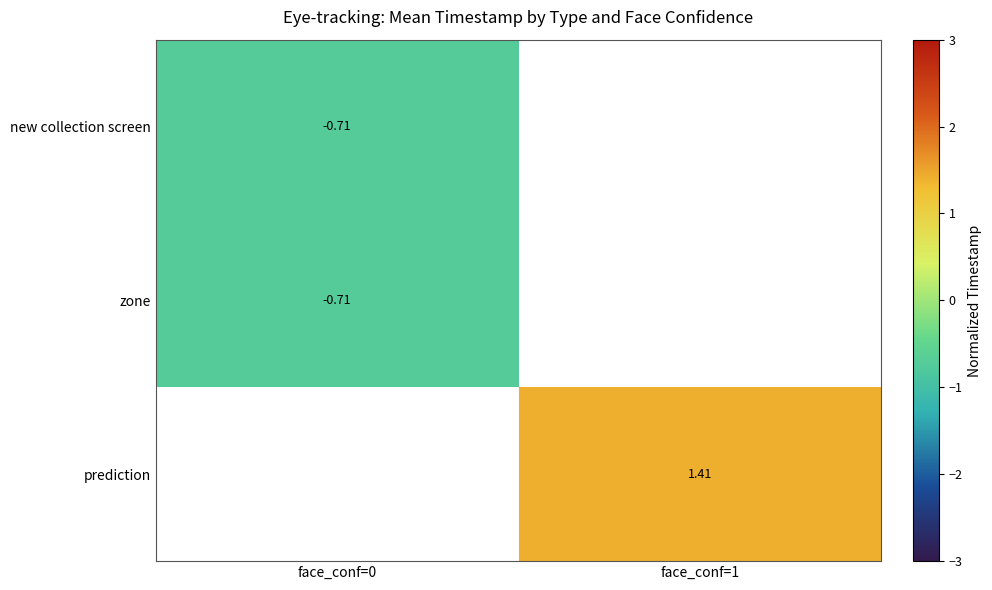

How many positive values does the prediction series have?

1